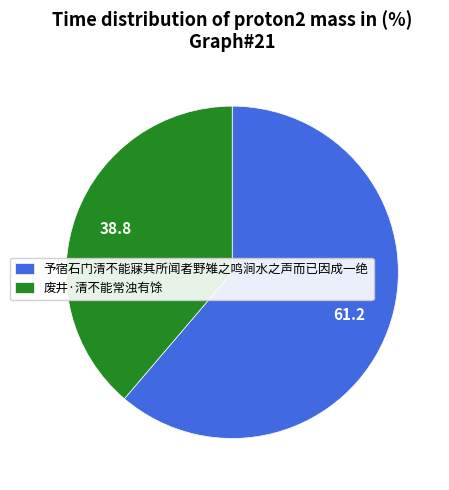

What is the ratio of the value at 予宿石门清不能寐其所闻者野雉之鸣涧水之声而已因成一绝 to the value at 废井·清不能常浊有馀?

1.6